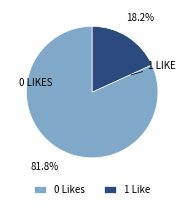

Does any single category account for the majority?

Yes